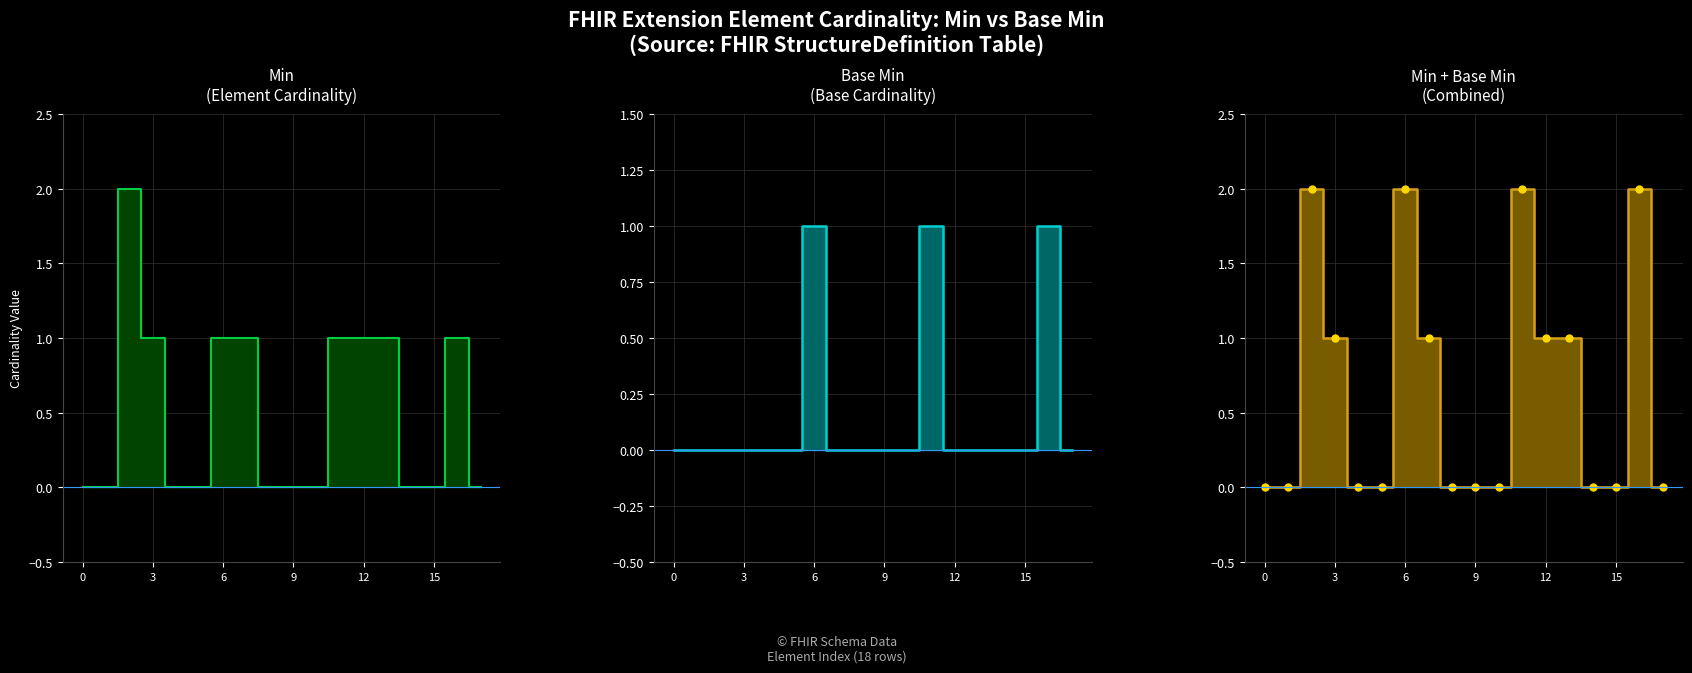

What is the difference between the Min values at 11 and 15?

1